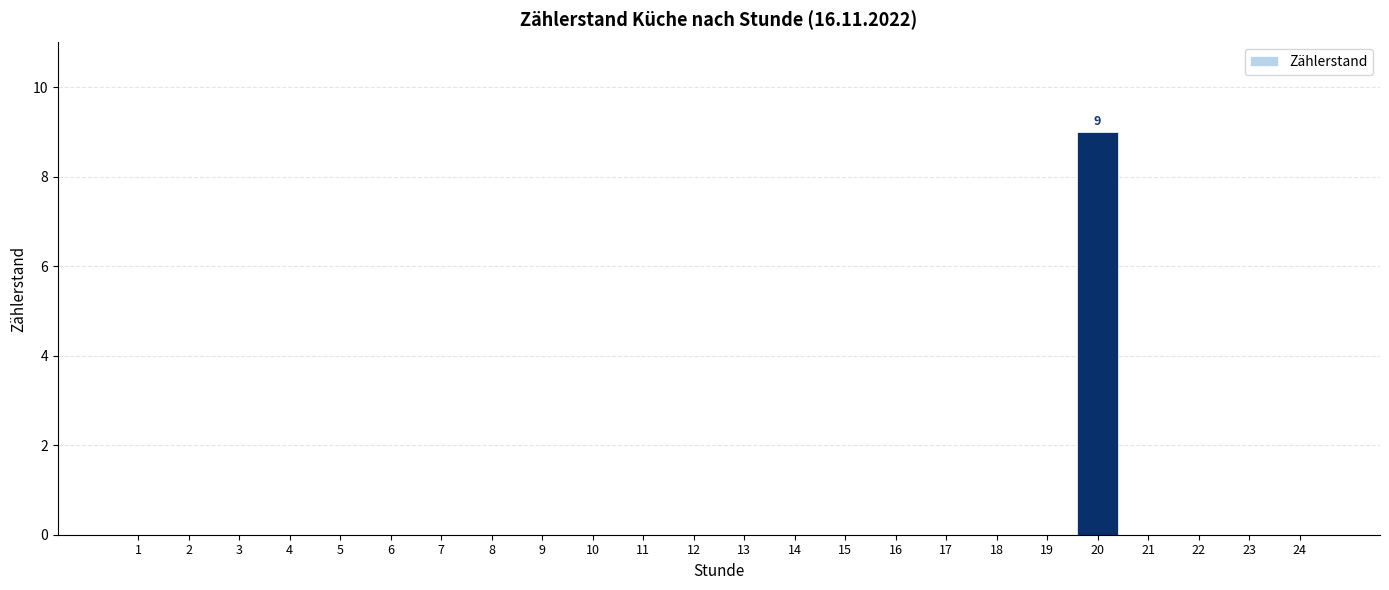

Which label corresponds to the largest value in the chart?

20